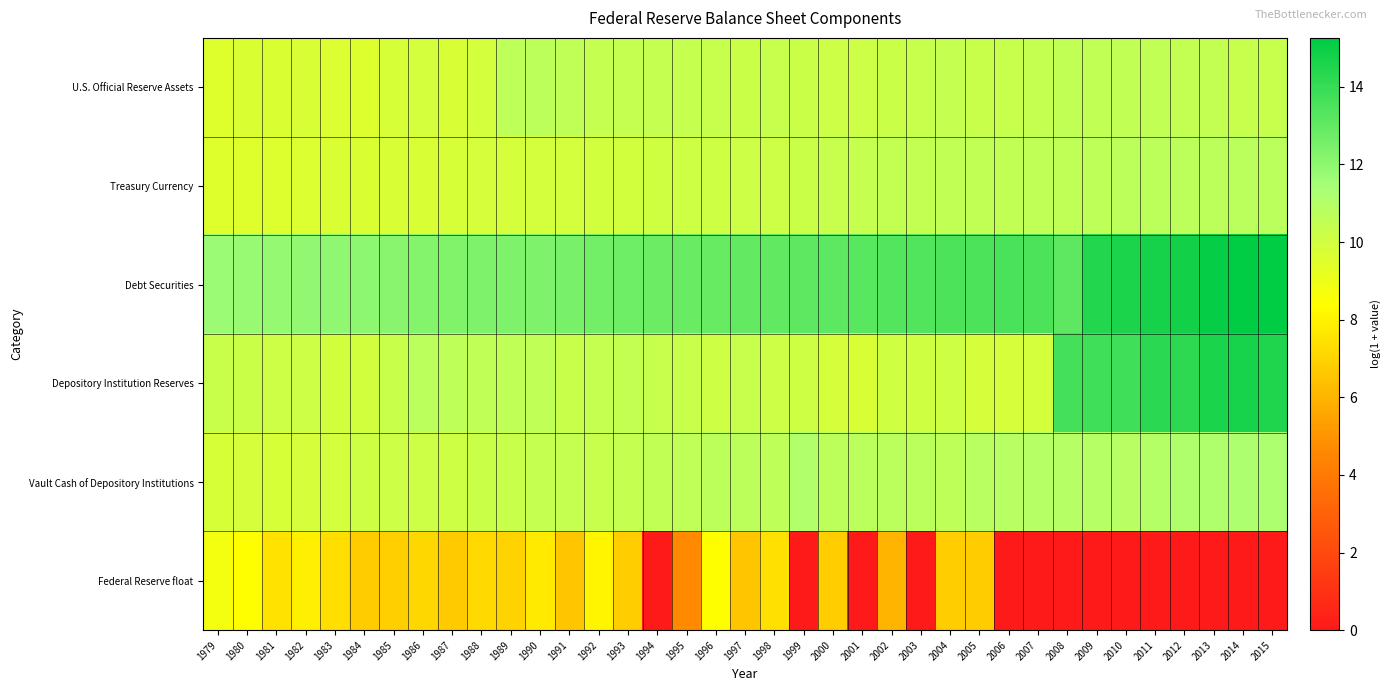

Reading left to right, extract all data points from this chart.

U.S. Official Reserve Assets: 1979=9.5	1980=9.7	1981=9.7	1982=9.7	1983=9.6	1984=9.6	1985=9.8	1986=9.9	1987=9.7	1988=9.9	1989=10.7	1990=10.7	1991=10.6	1992=10.4	1993=10.4	1994=10.4	1995=10.4	1996=10.3	1997=10.2	1998=10.3	1999=10.2	2000=10.2	2001=10.1	2002=10.2	2003=10.3	2004=10.4	2005=10.3	2006=10.4	2007=10.4	2008=10.5	2009=10.5	2010=10.5	2011=10.5	2012=10.5	2013=10.5	2014=10.4	2015=10.3
Treasury Currency: 1979=9.5	1980=9.5	1981=9.6	1982=9.6	1983=9.7	1984=9.7	1985=9.7	1986=9.8	1987=9.8	1988=9.8	1989=9.9	1990=9.9	1991=10.0	1992=10.0	1993=10.0	1994=10.0	1995=10.1	1996=10.1	1997=10.1	1998=10.2	1999=10.2	2000=10.4	2001=10.4	2002=10.5	2003=10.5	2004=10.5	2005=10.5	2006=10.6	2007=10.6	2008=10.6	2009=10.7	2010=10.7	2011=10.7	2012=10.7	2013=10.7	2014=10.7	2015=10.8
Debt Securities: 1979=11.7	1980=11.8	1981=11.8	1982=11.9	1983=12.0	1984=12.0	1985=12.1	1986=12.2	1987=12.3	1988=12.4	1989=12.4	1990=12.4	1991=12.5	1992=12.6	1993=12.7	1994=12.8	1995=12.9	1996=12.9	1997=13.0	1998=13.0	1999=13.1	2000=13.1	2001=13.2	2002=13.4	2003=13.4	2004=13.5	2005=13.5	2006=13.6	2007=13.5	2008=13.1	2009=14.4	2010=14.6	2011=14.8	2012=14.8	2013=15.1	2014=15.3	2015=15.3
Depository Institution Reserves: 1979=10.3	1980=10.2	1981=10.1	1982=10.2	1983=10.0	1984=10.0	1985=10.3	1986=10.8	1987=10.6	1988=10.6	1989=10.6	1990=10.6	1991=10.3	1992=10.4	1993=10.5	1994=10.3	1995=10.3	1996=10.1	1997=10.3	1998=10.2	1999=10.1	2000=9.9	2001=9.8	2002=10.0	2003=10.0	2004=10.1	2005=9.9	2006=9.8	2007=9.9	2008=13.7	2009=13.8	2010=13.8	2011=14.3	2012=14.2	2013=14.6	2014=14.7	2015=14.5
Vault Cash of Depository Institutions: 1979=9.8	1980=9.9	1981=9.8	1982=9.9	1983=10.0	1984=10.1	1985=10.1	1986=10.2	1987=10.1	1988=10.2	1989=10.3	1990=10.4	1991=10.4	1992=10.4	1993=10.4	1994=10.5	1995=10.6	1996=10.7	1997=10.7	1998=10.6	1999=11.1	2000=10.7	2001=10.8	2002=10.8	2003=10.8	2004=10.6	2005=10.8	2006=10.9	2007=10.9	2008=11.0	2009=10.9	2010=10.9	2011=11.0	2012=11.2	2013=11.2	2014=11.2	2015=11.2
Federal Reserve float: 1979=8.8	1980=8.4	1981=7.5	1982=7.9	1983=7.4	1984=6.8	1985=6.9	1986=7.1	1987=6.7	1988=7.2	1989=7.0	1990=7.7	1991=6.6	1992=8.1	1993=6.8	1994=0.0	1995=4.7	1996=8.4	1997=6.6	1998=7.4	1999=0.0	2000=6.8	2001=0.0	2002=6.0	2003=0.0	2004=6.8	2005=6.8	2006=0.0	2007=0.0	2008=0.0	2009=0.0	2010=0.0	2011=0.0	2012=0.0	2013=0.0	2014=0.0	2015=0.0